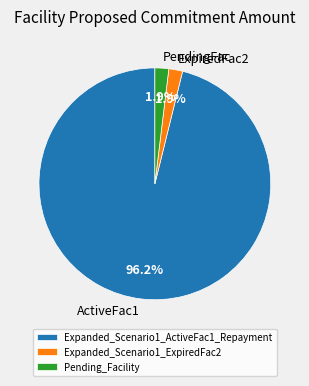

Which has a higher value, Expanded_Scenario1_ActiveFac1_Repayment or Expanded_Scenario1_ExpiredFac2?

Expanded_Scenario1_ActiveFac1_Repayment